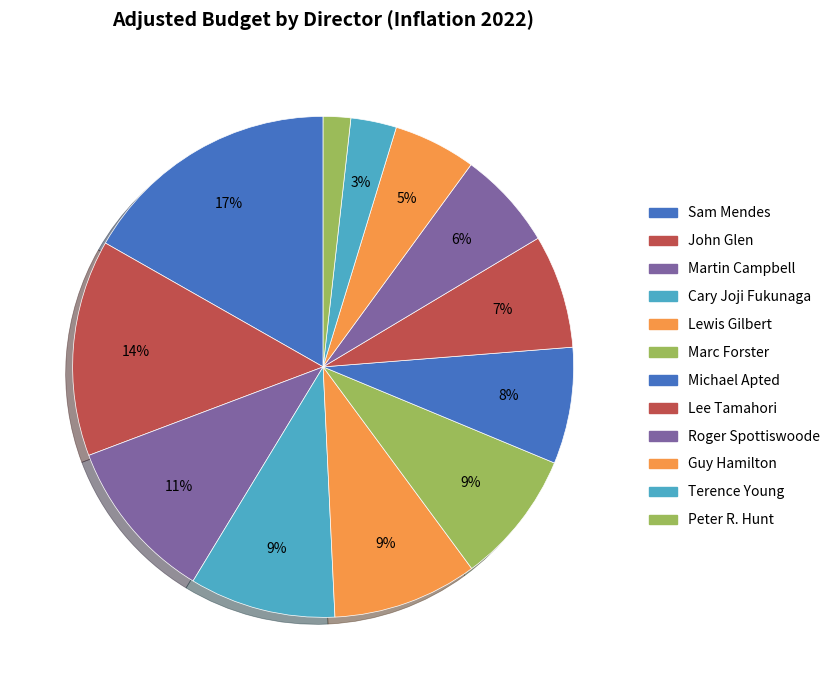

To the nearest percent, what is the combined percentage of Cary Joji Fukunaga and Michael Apted?

17%